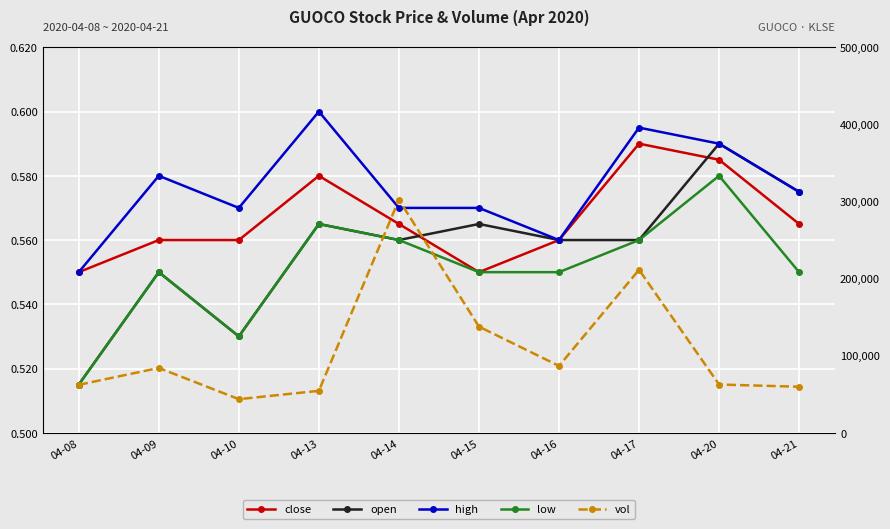

At which category does low reach its first local peak?

04-09